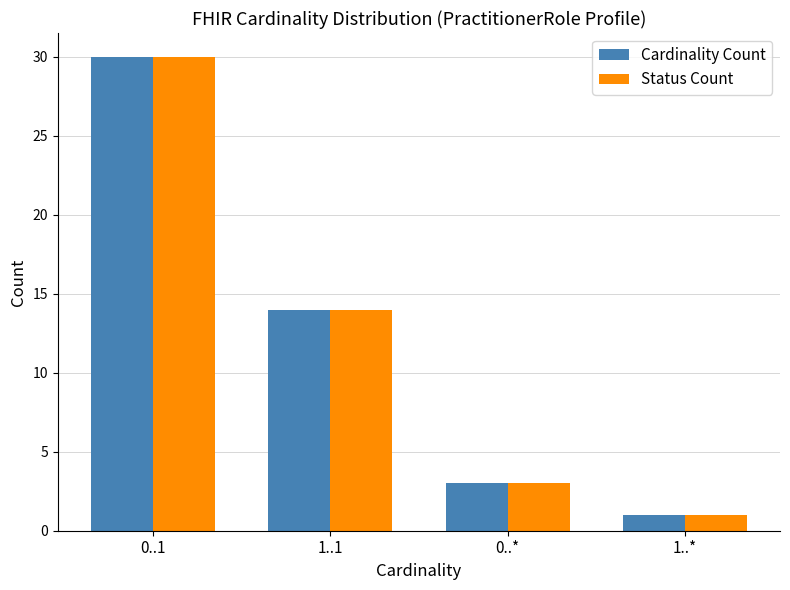

At which category is the sum across all series the highest?

0..1